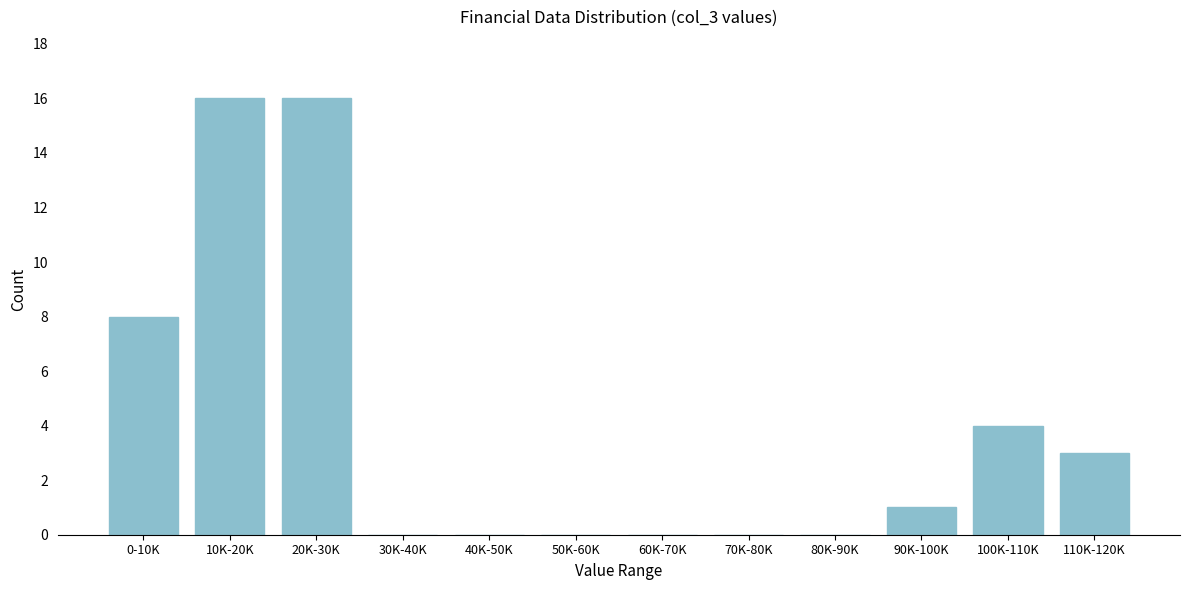

Reading right to left, what are all the values shown in this chart?

110K-120K=3	100K-110K=4	90K-100K=1	80K-90K=0	70K-80K=0	60K-70K=0	50K-60K=0	40K-50K=0	30K-40K=0	20K-30K=16	10K-20K=16	0-10K=8